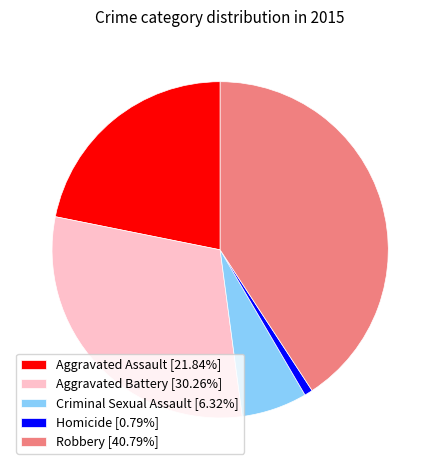

What is the smallest slice in the pie chart?

Homicide